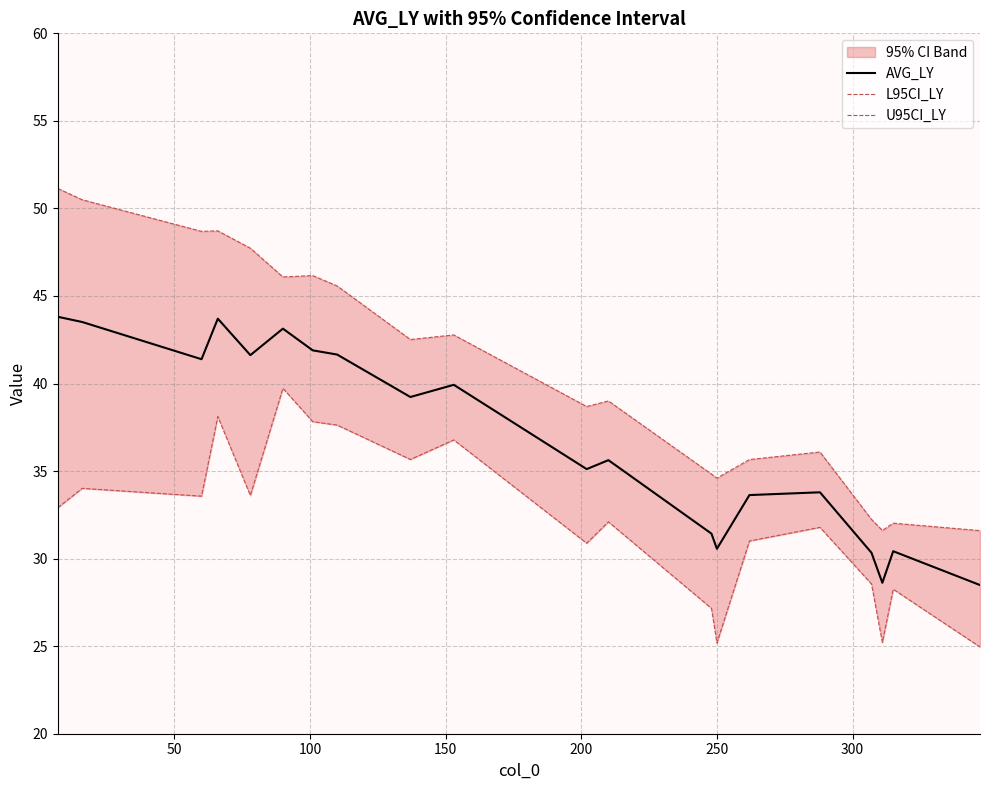

In U95CI_LY, how many points are higher than both neighbors (excluding endpoints)?

6